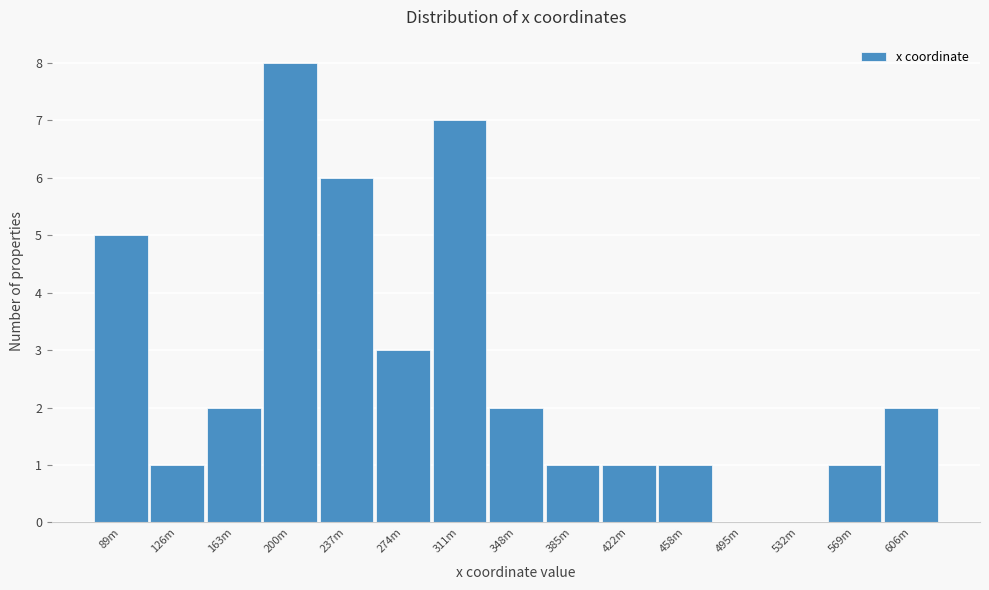

Reading left to right, transcribe all the data shown in this chart.

89m=5	126m=1	163m=2	200m=8	237m=6	274m=3	311m=7	348m=2	385m=1	422m=1	458m=1	495m=0	532m=0	569m=1	606m=2